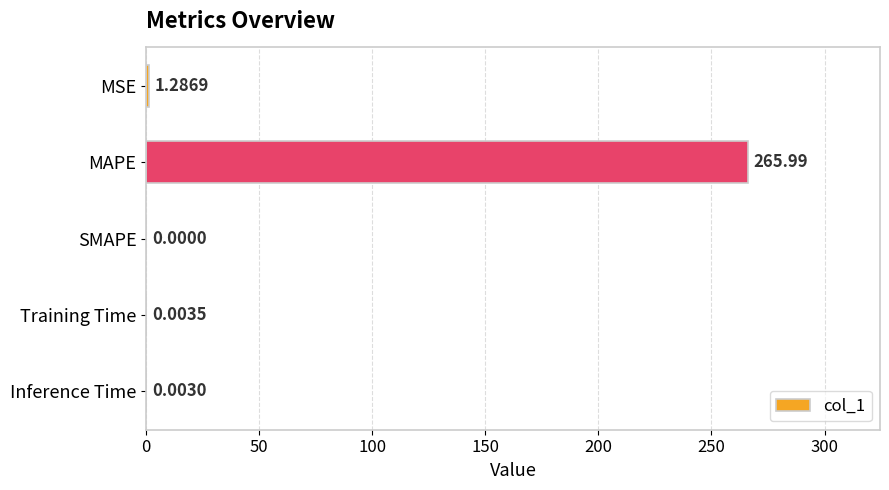

Does the chart contain stacked bars?

No